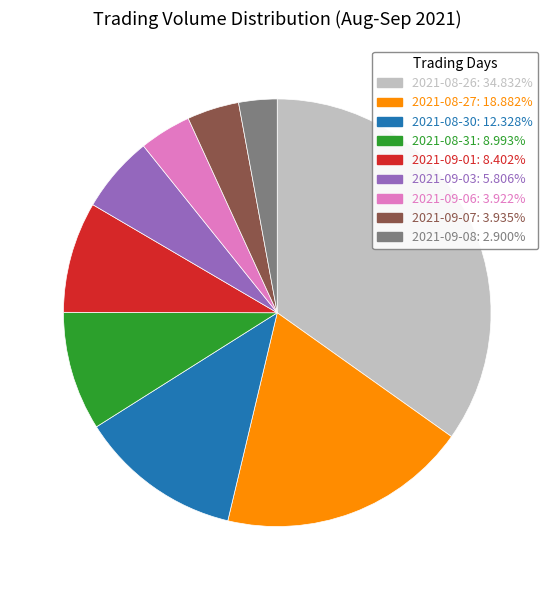

What is the smallest slice in the pie chart?

2021-09-08